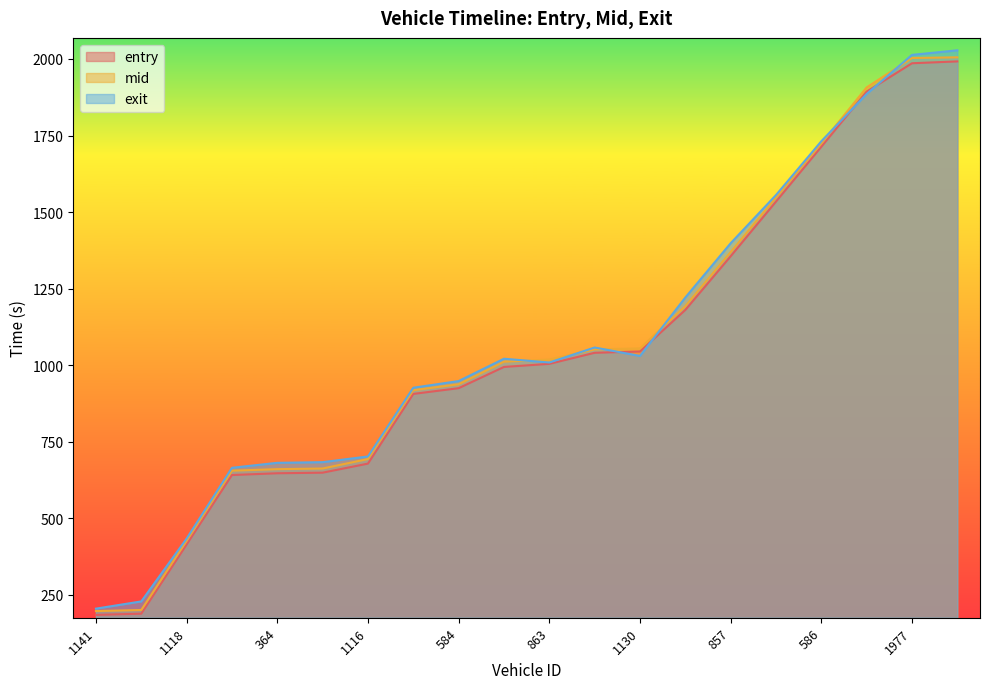

True or false: mid and exit intersect in this chart.

True